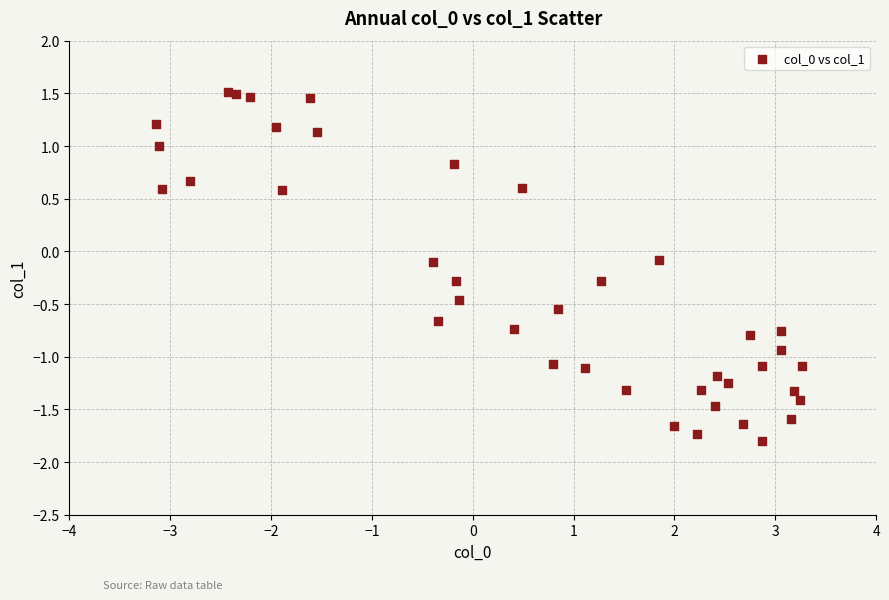

What is the range of Y values (max minus min)?

3.3